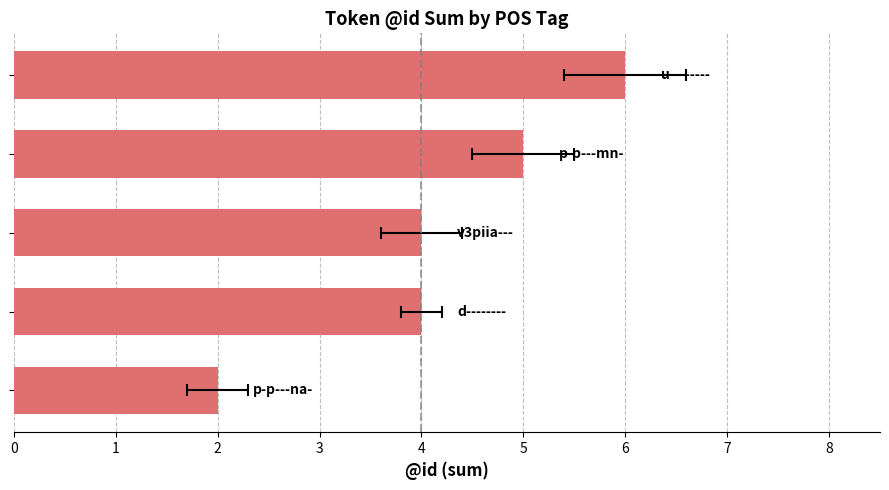

What is the value of the 2nd bar from the left?

4